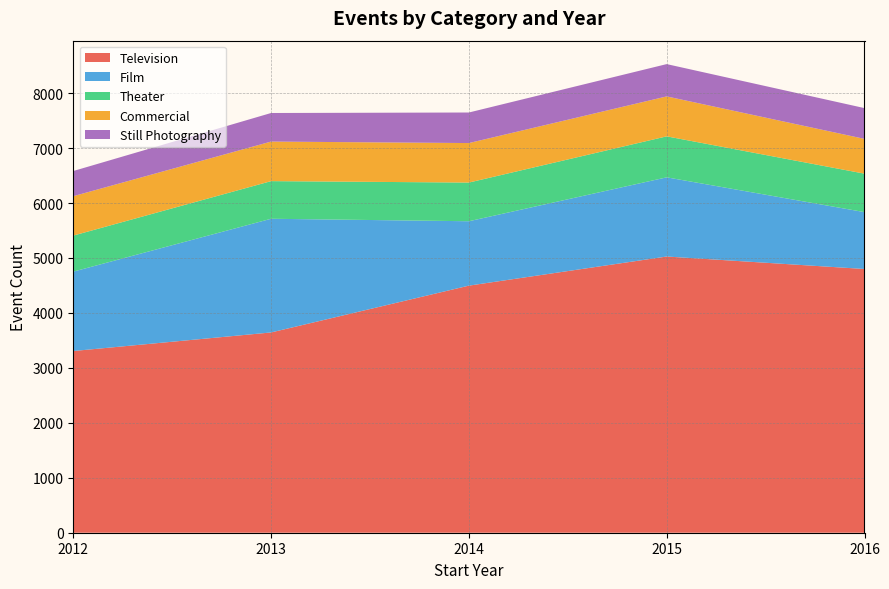

Which category has the lowest value in the Television series?

2012